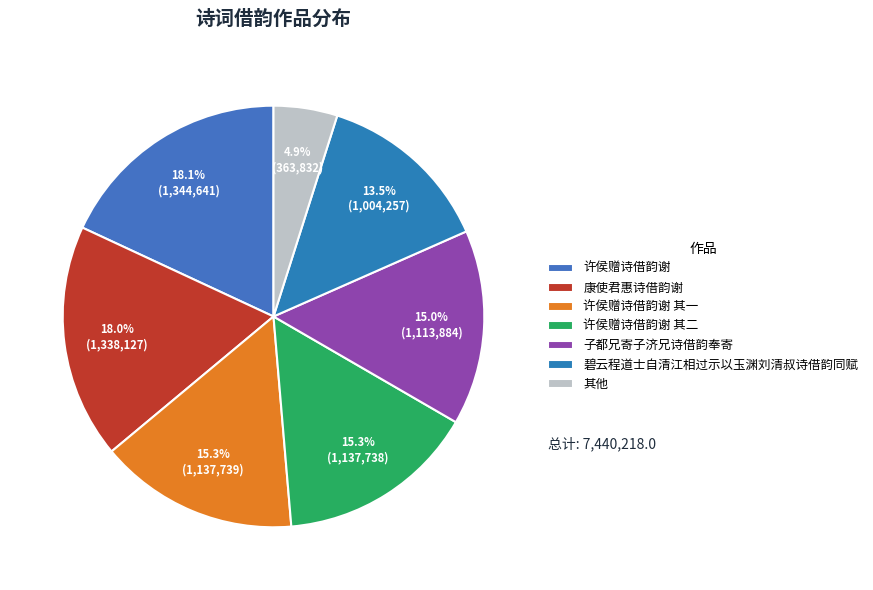

Does 许侯赠诗借韵谢 account for over 50% of the chart?

No